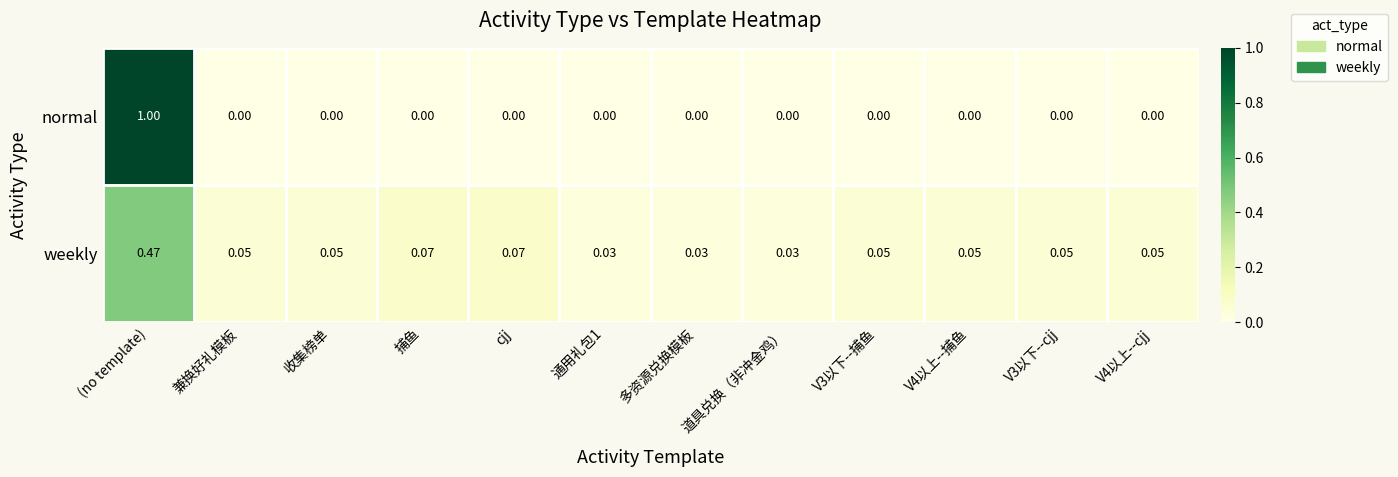

Between 兼换好礼模板 and 通用礼包1, which series saw the biggest shift?

weekly